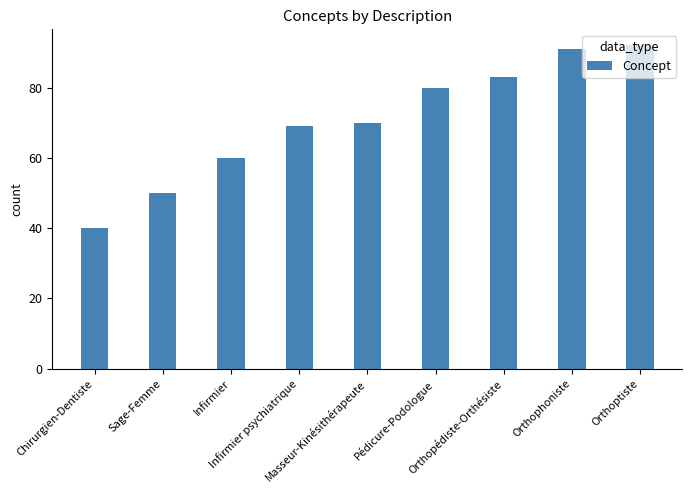

At which category does the chart reach its minimum across all series?

Chirurgien-Dentiste